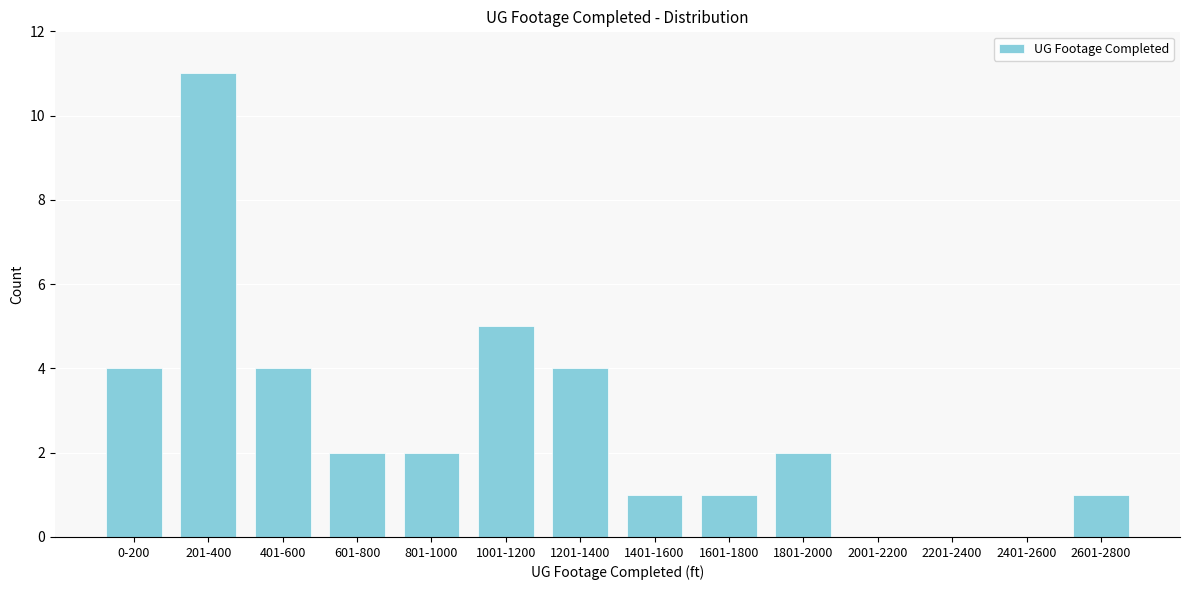

Reading left to right, what are all the values shown in this chart?

0-200=4	201-400=11	401-600=4	601-800=2	801-1000=2	1001-1200=5	1201-1400=4	1401-1600=1	1601-1800=1	1801-2000=2	2001-2200=0	2201-2400=0	2401-2600=0	2601-2800=1